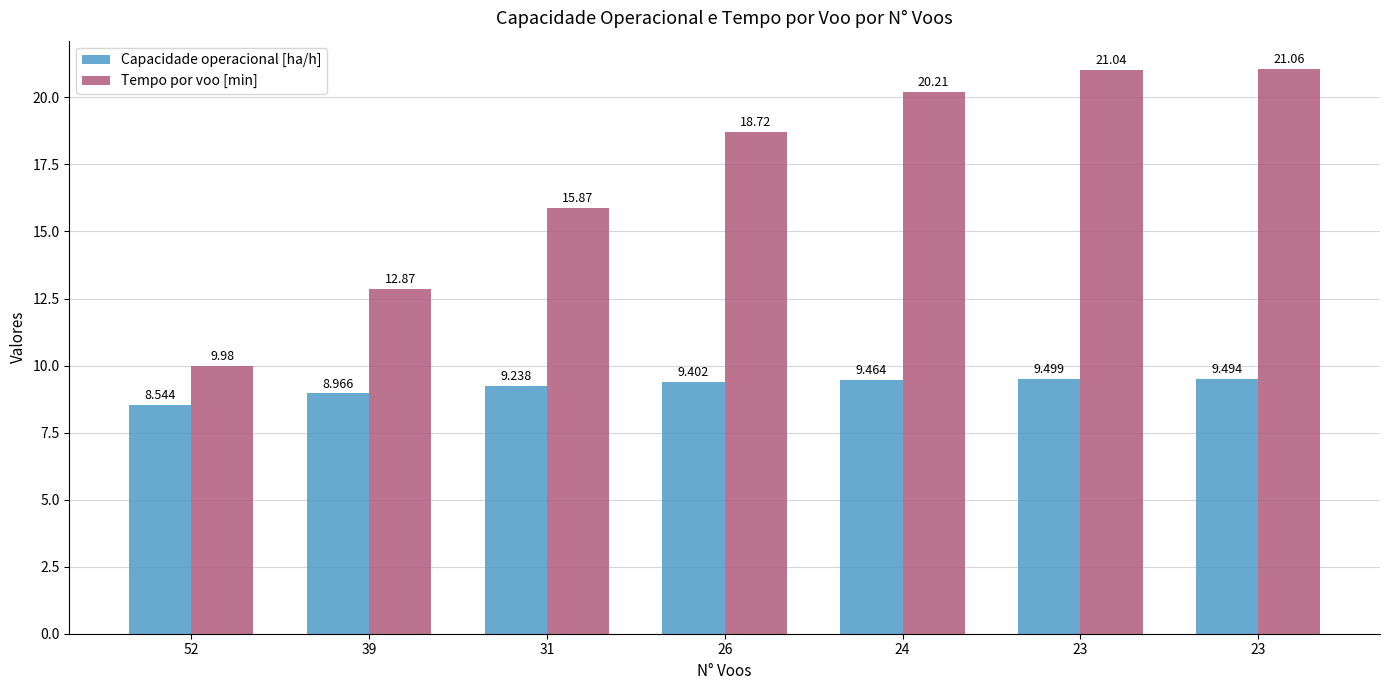

Reading left to right, transcribe all the data shown in this chart.

Capacidade operacional [ha/h]: 8.5	9.0	9.2	9.4	9.5	9.5	9.5
Tempo por voo [min]: 10.0	12.9	15.9	18.7	20.2	21.0	21.1